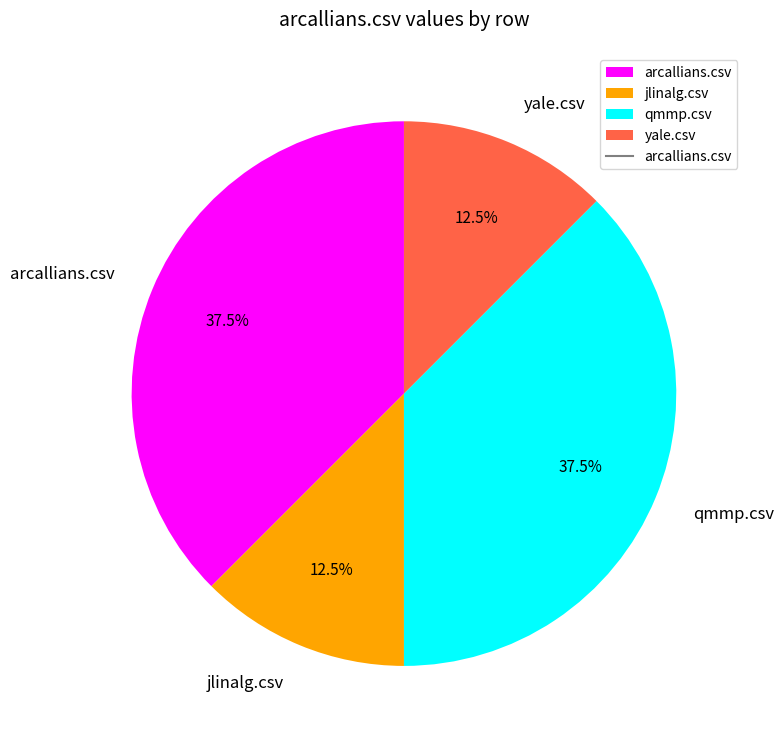

Count the number of slices in the pie.

4